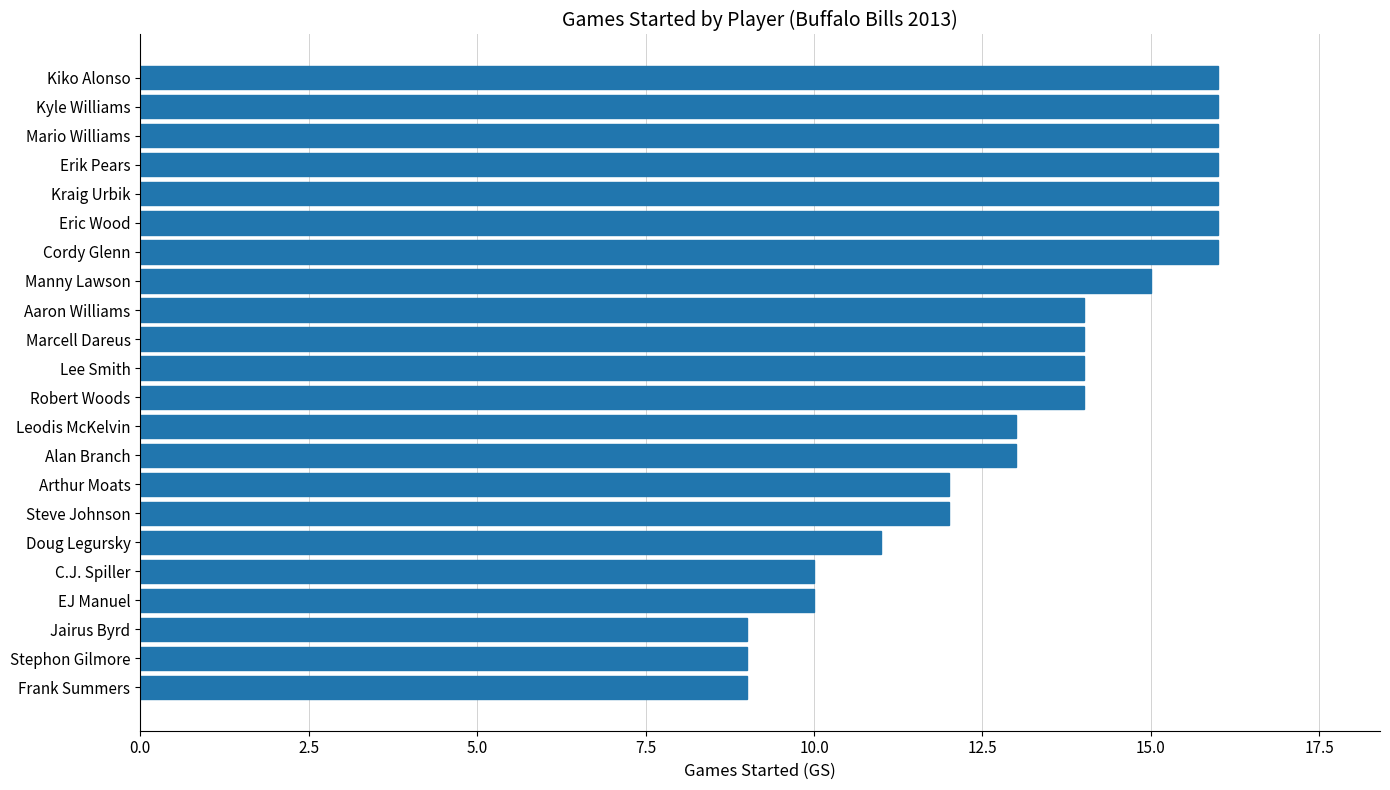

What is the sum of all values?

291